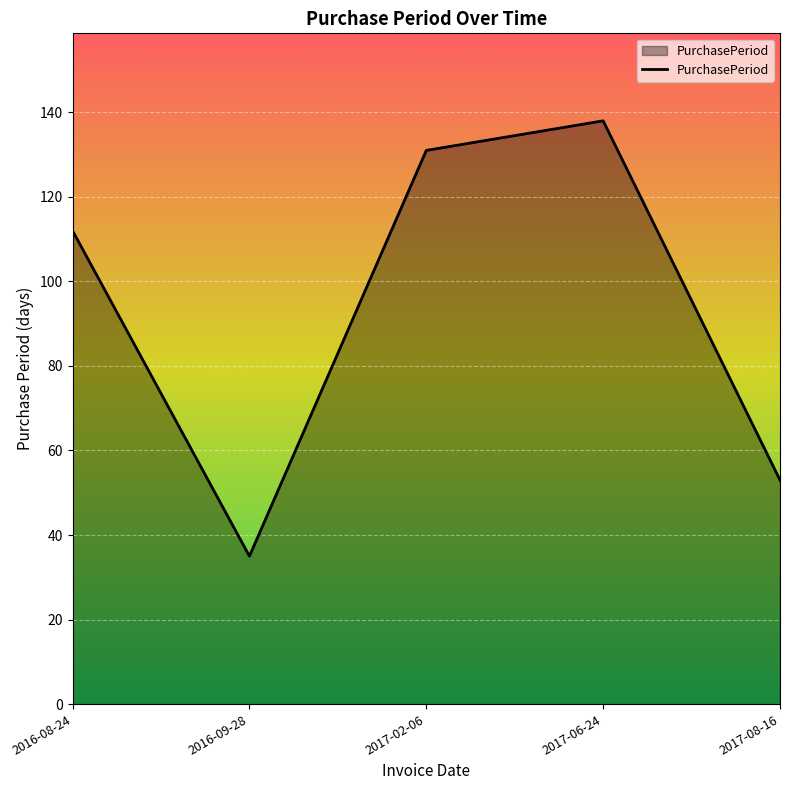

Rank the categories by value from lowest to highest.

2016-09-28, 2017-08-16, 2016-08-24, 2017-02-06, 2017-06-24